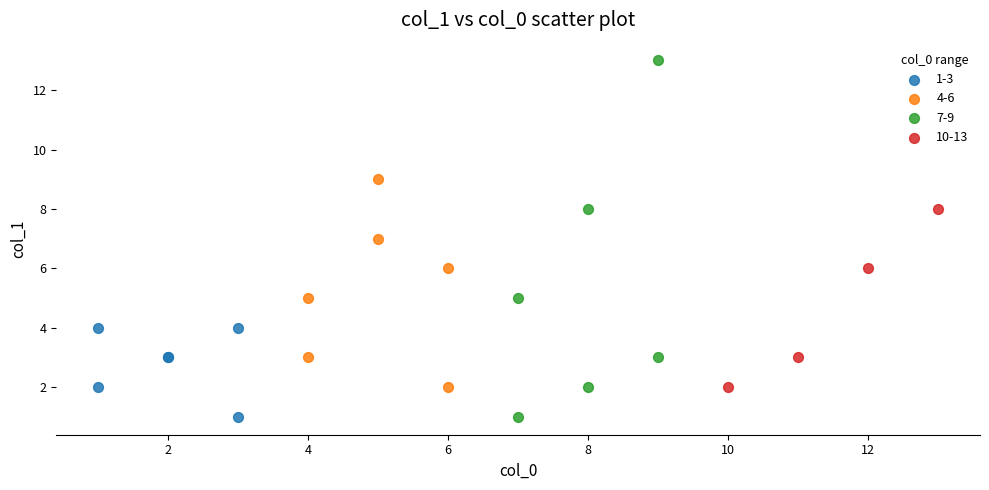

Which series contains the highest Y value?

7-9